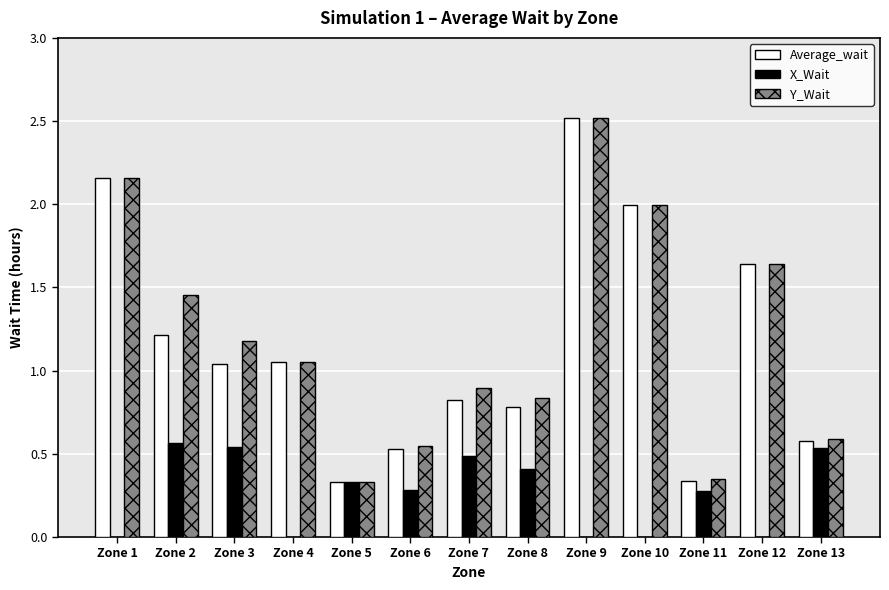

At which label is Y_Wait closest to 1?

Zone 4